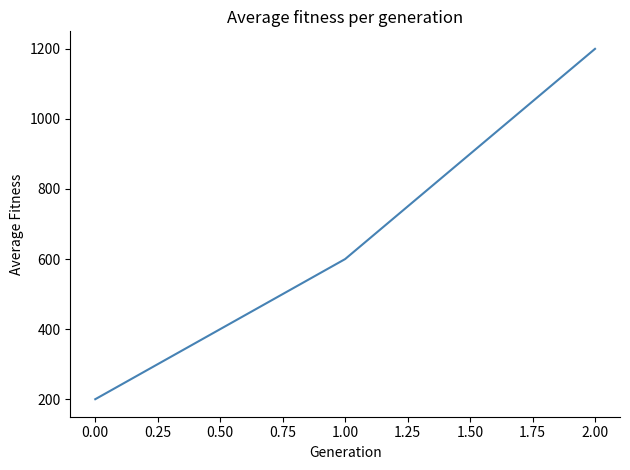

Is this an area chart (filled region under the line)?

No